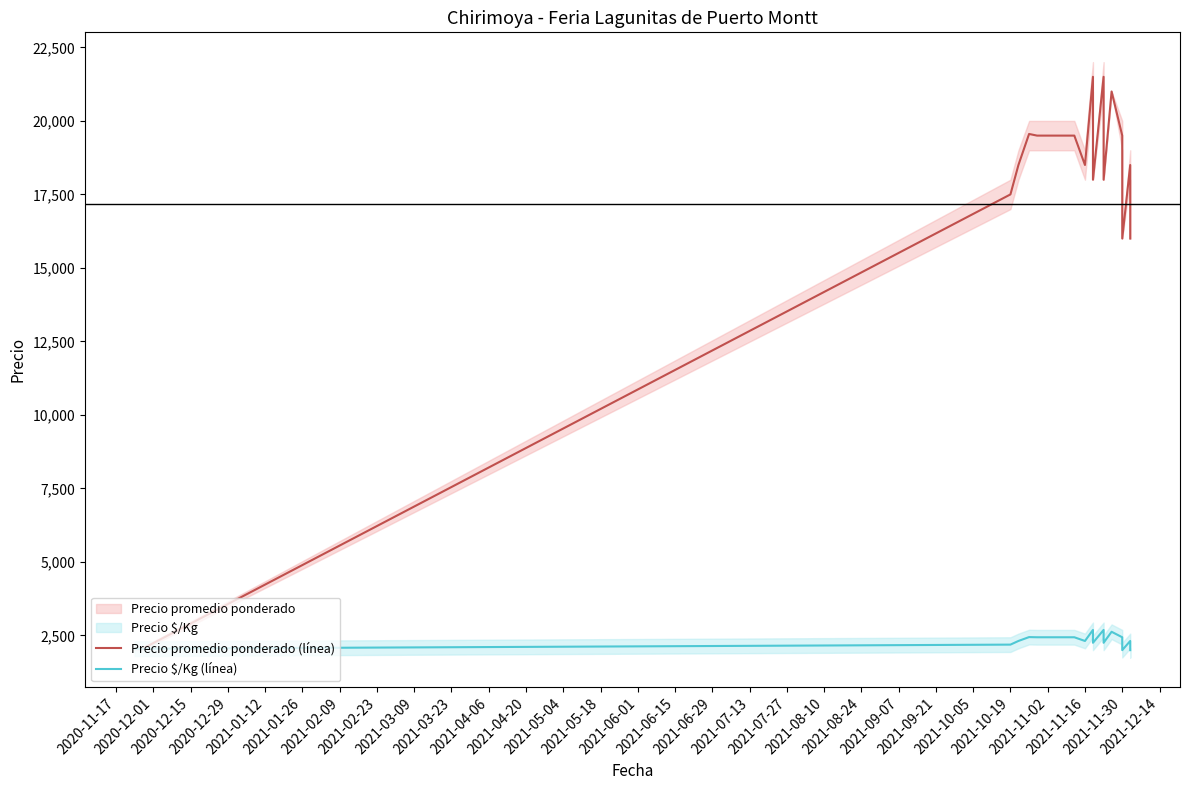

List the series in order of their peak value, highest first.

Precio promedio ponderado (línea), Precio $/Kg (línea)